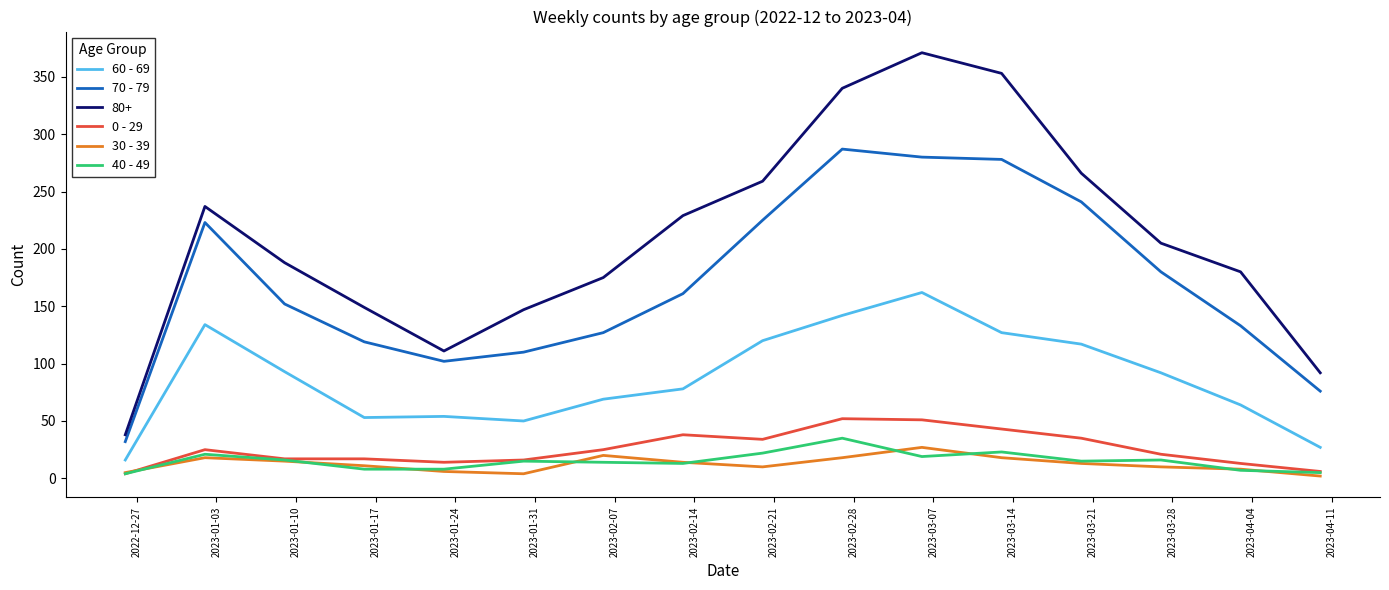

Which series has the largest range (max minus min)?

80+